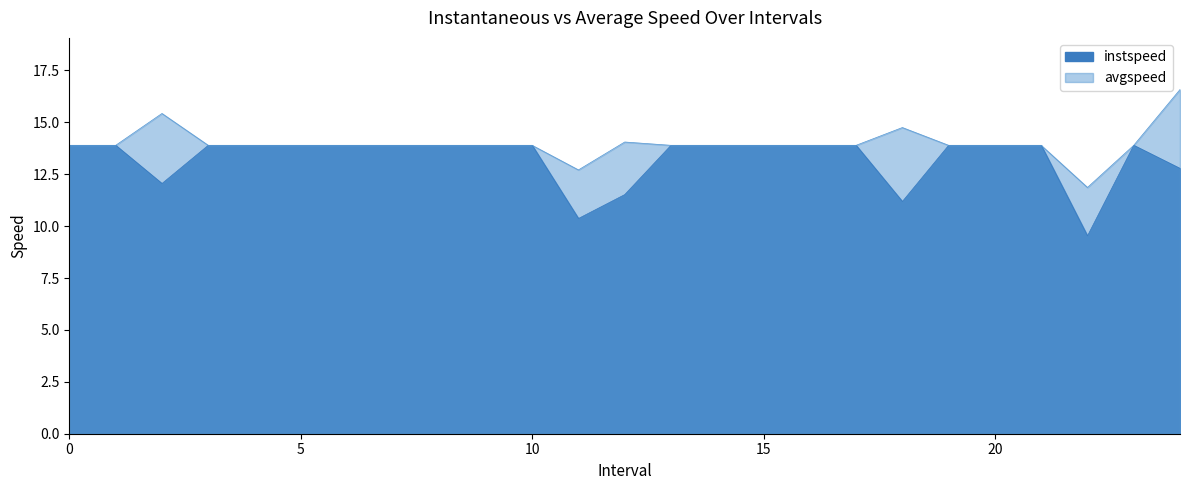

True or false: instspeed and avgspeed intersect in this chart.

False